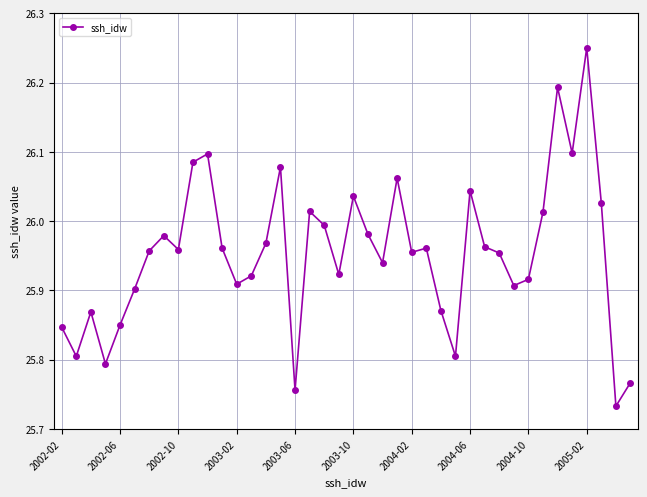

What is the sum of all values?

1038.1